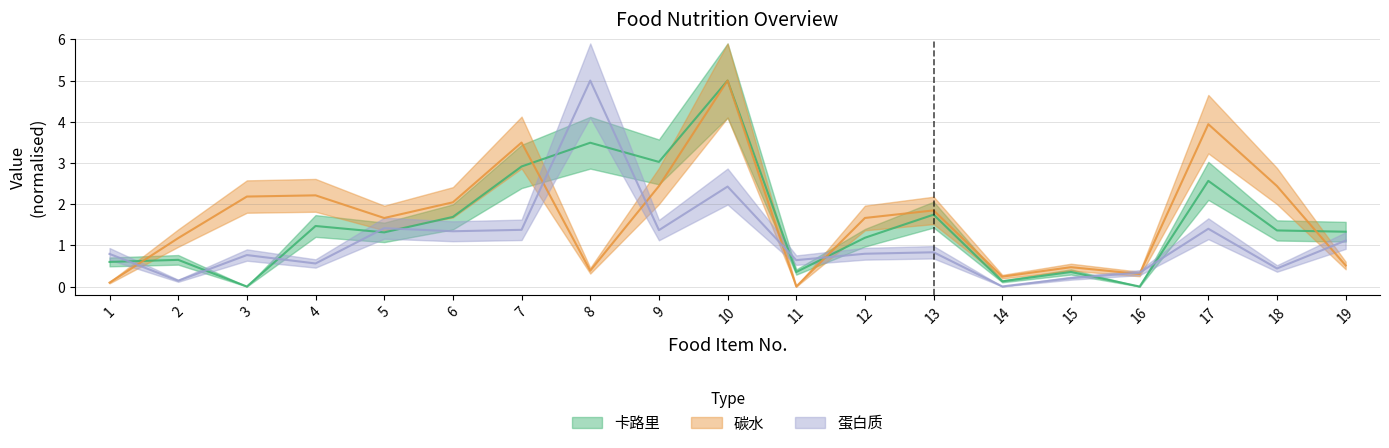

True or false: 蛋白质 and 碳水 intersect in this chart.

True